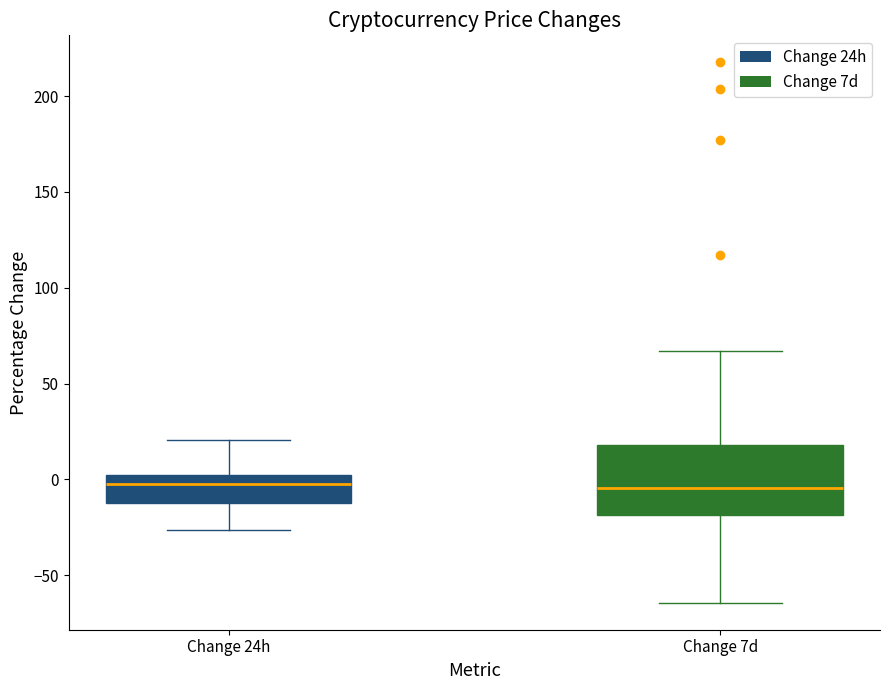

Comparing the boxes themselves (not the whiskers), which one is the tallest?

Change 7d